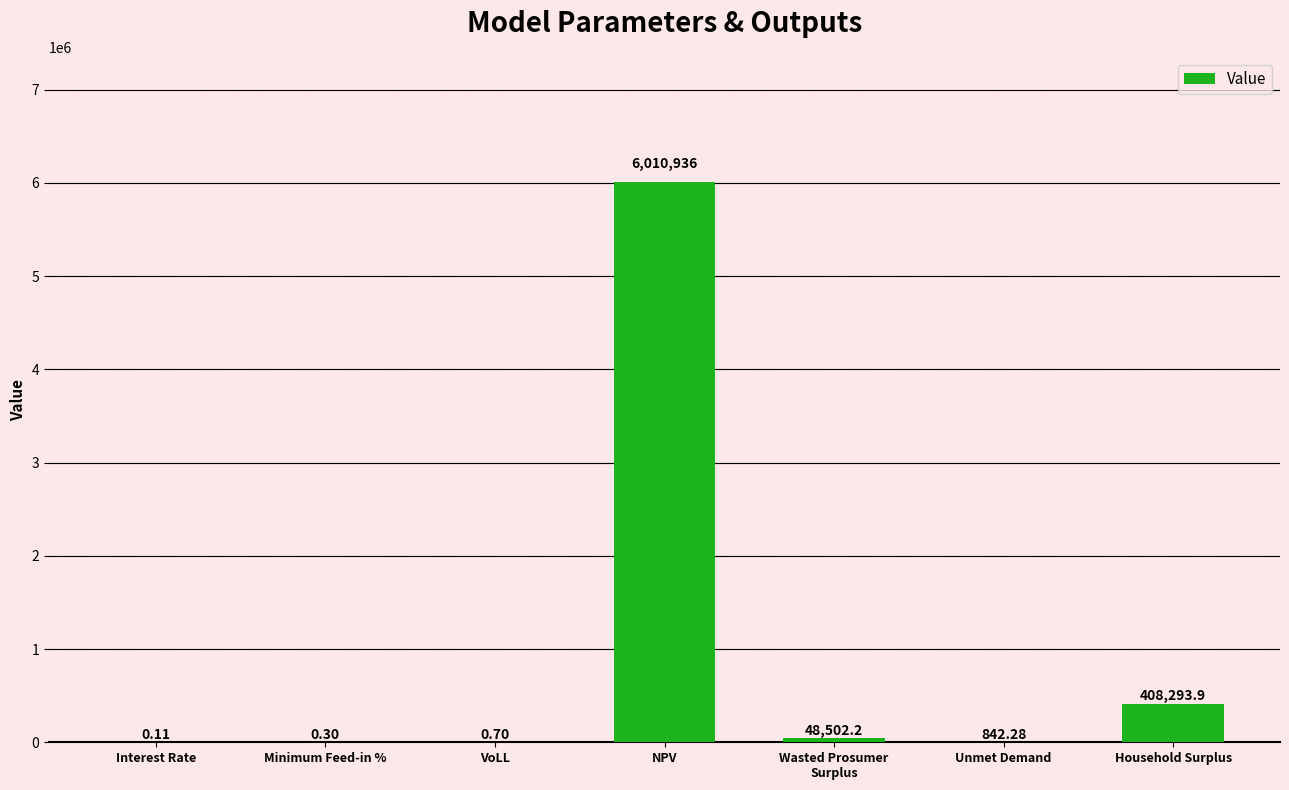

Between NPV and Interest Rate, which is larger?

NPV